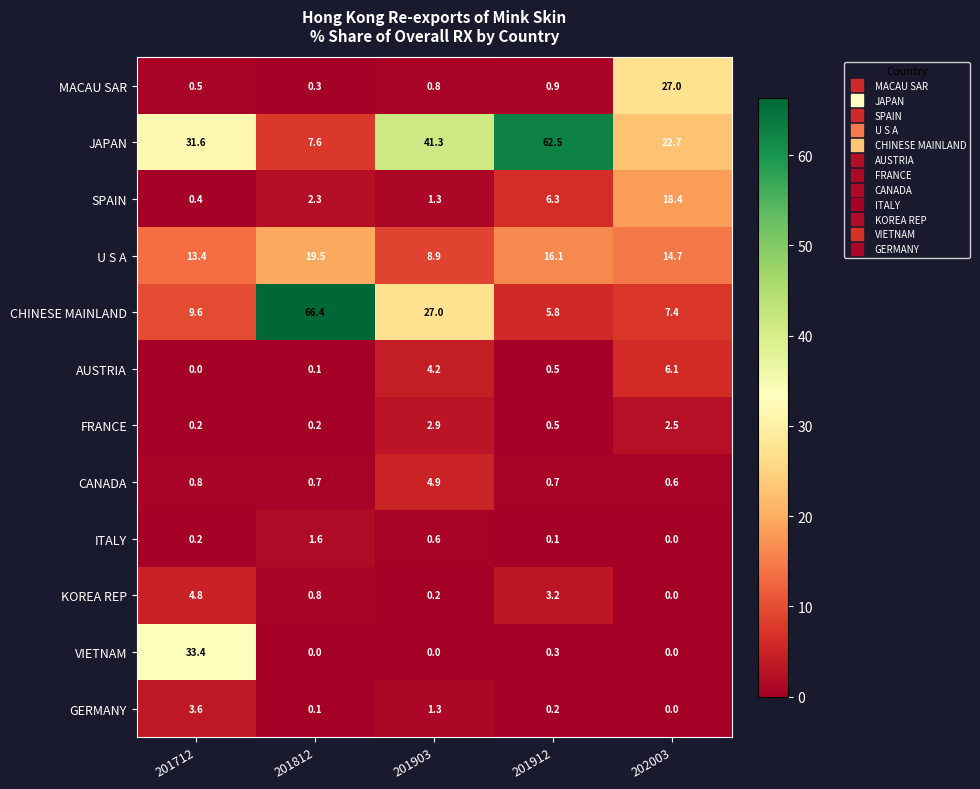

What is the total value across all series at 201812?

99.6